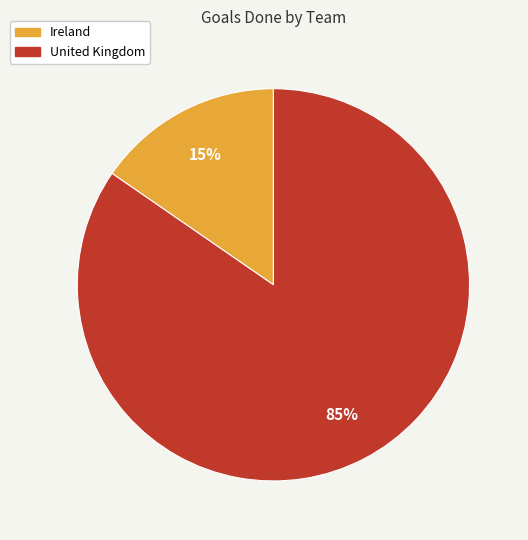

To the nearest percent, what portion does Ireland represent?

15%